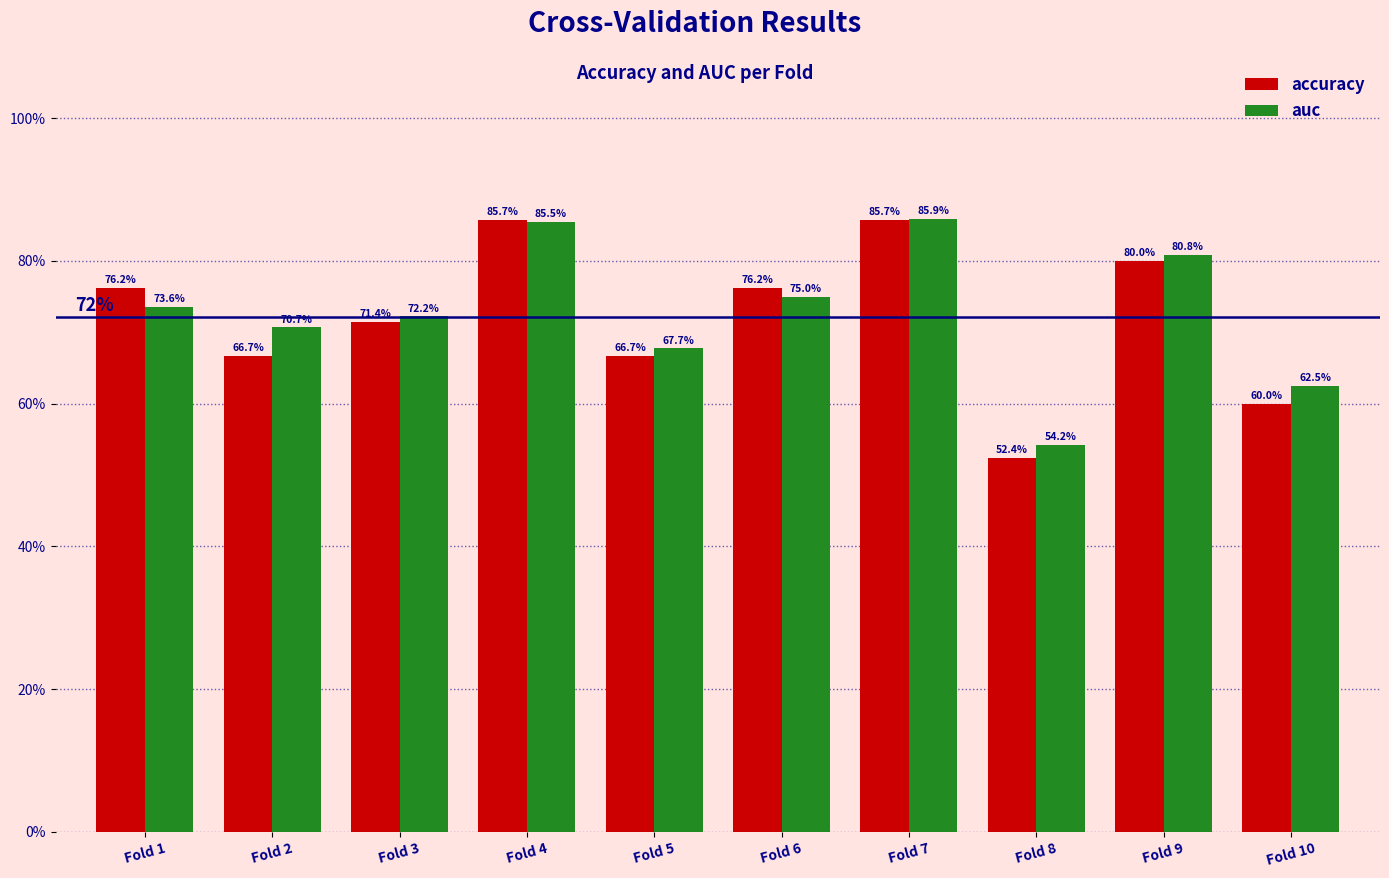

What is the approximate value of accuracy at Fold 8?

0.5